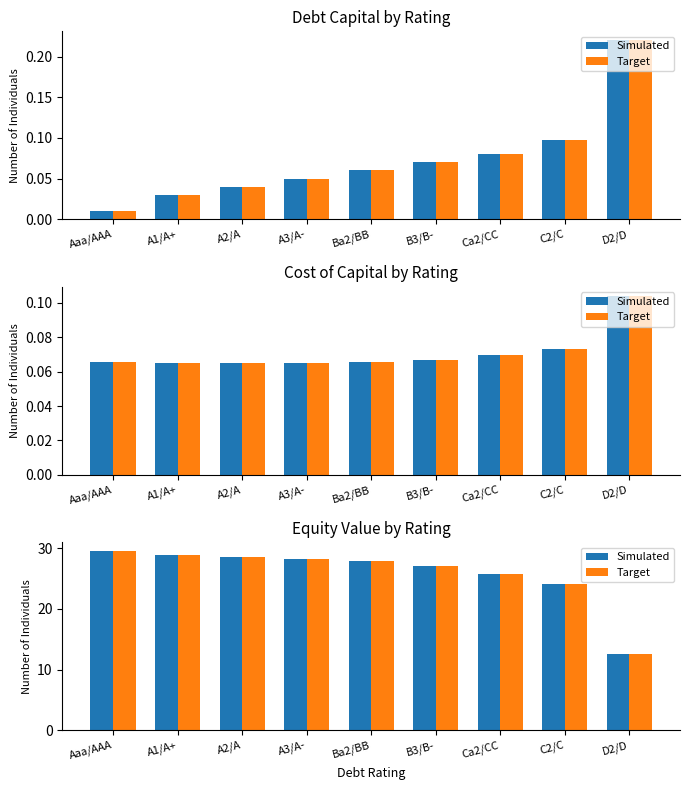

Between A3/A- and A1/A+, which is larger?

A1/A+